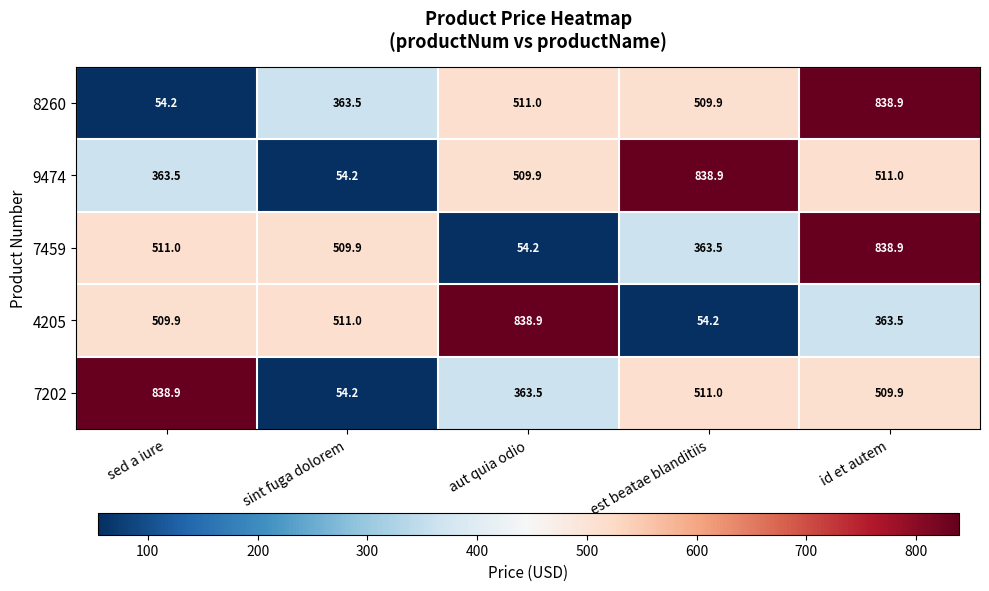

Reading left to right, extract all data points from this chart.

8260: 54.2	363.5	511.0	509.9	838.9
9474: 363.5	54.2	509.9	838.9	511.0
7459: 511.0	509.9	54.2	363.5	838.9
4205: 509.9	511.0	838.9	54.2	363.5
7202: 838.9	54.2	363.5	511.0	509.9